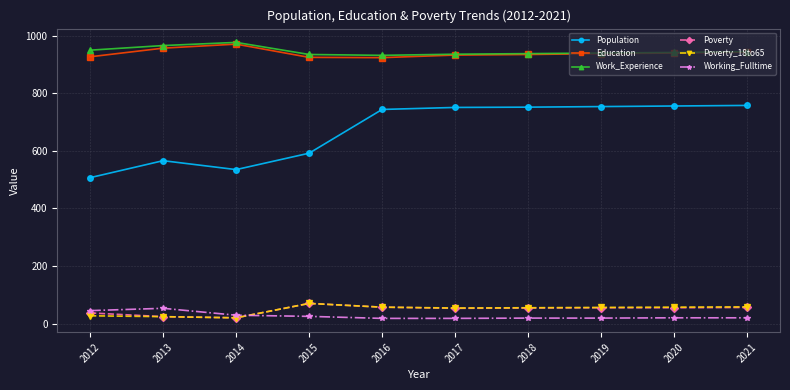

What is the spread (max minus min) of values at 2021?

925